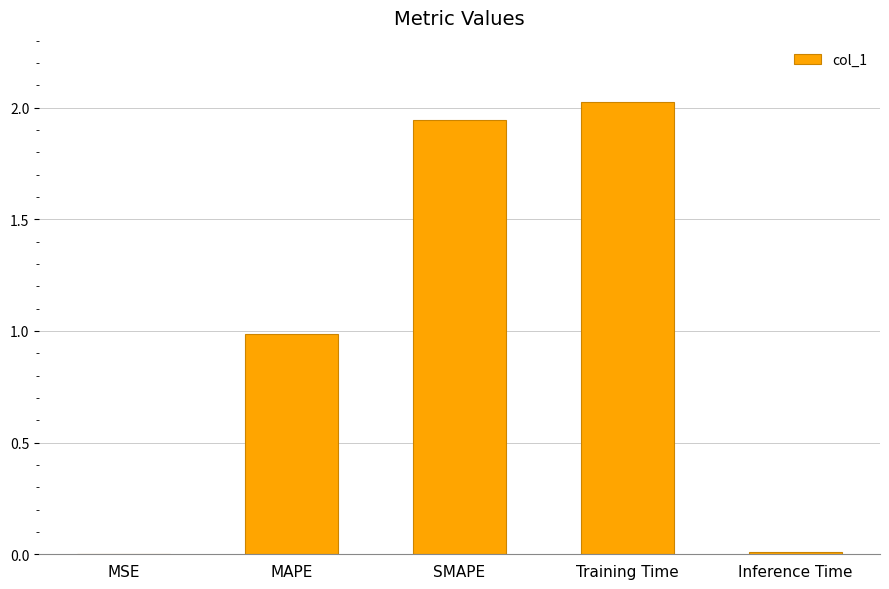

Approximately how many times larger is the value at SMAPE compared to Training Time?

1.0